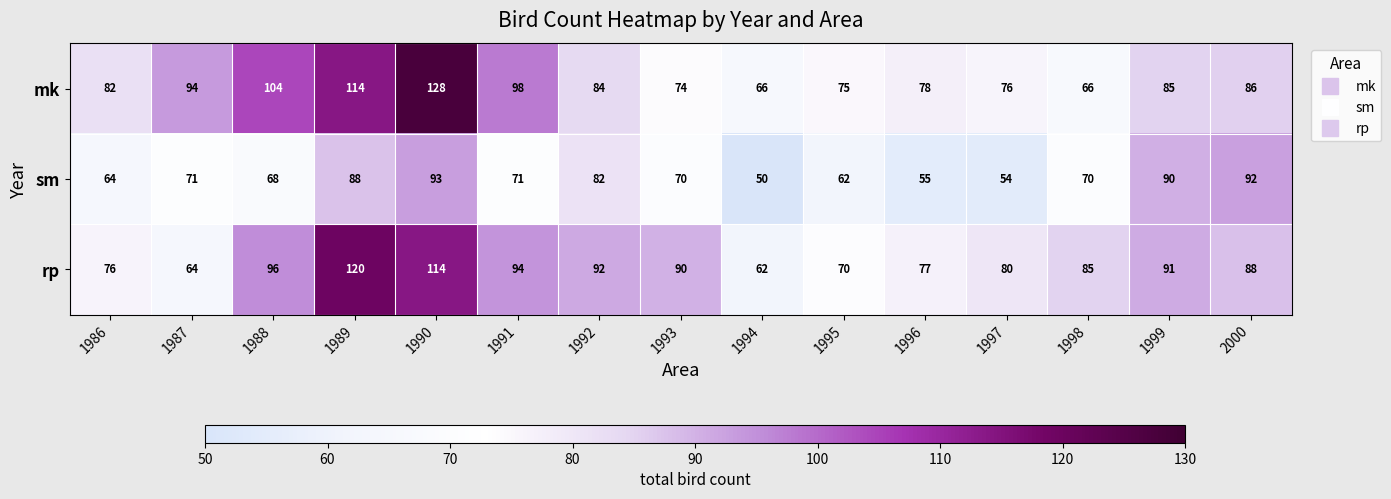

What is the average value of the sm series?

72